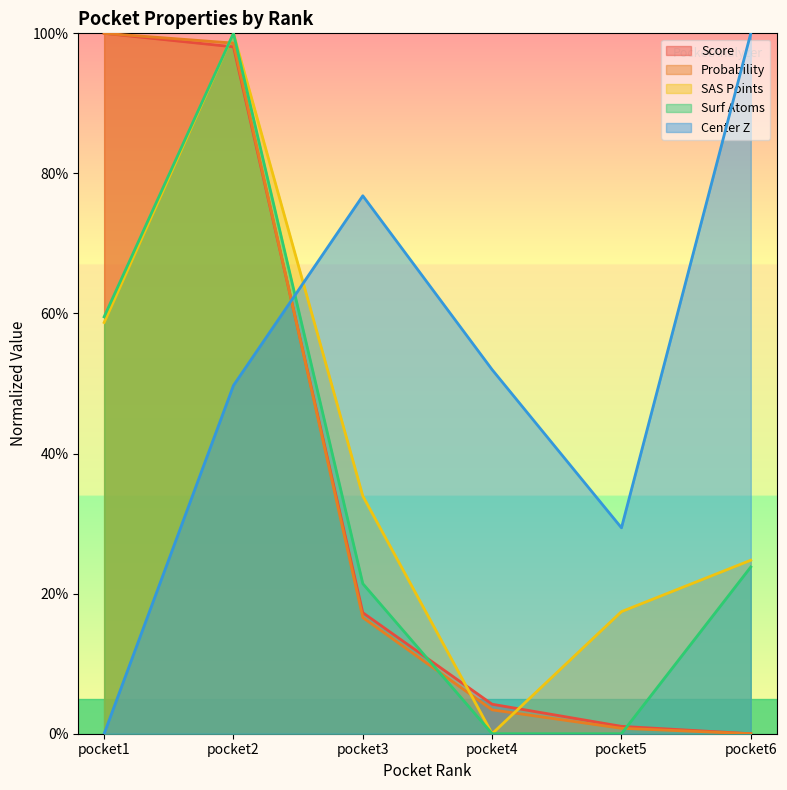

Which category has the lowest value across all series?

pocket6